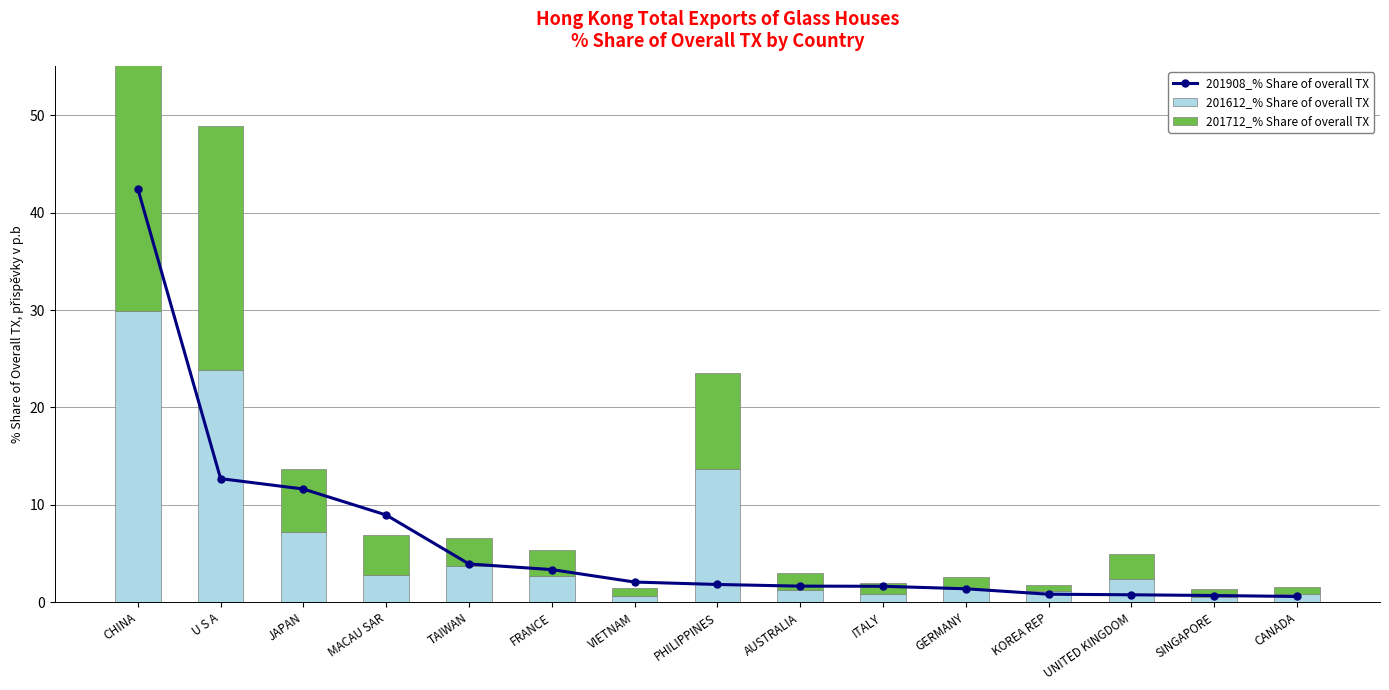

Between CANADA and TAIWAN, which is larger?

TAIWAN